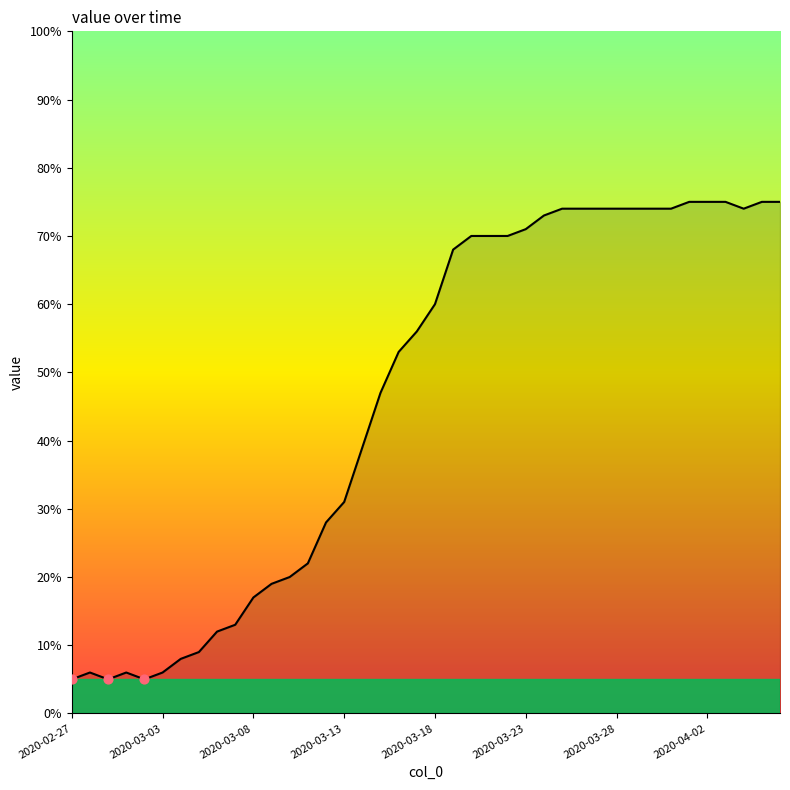

What is the smallest value displayed?

5